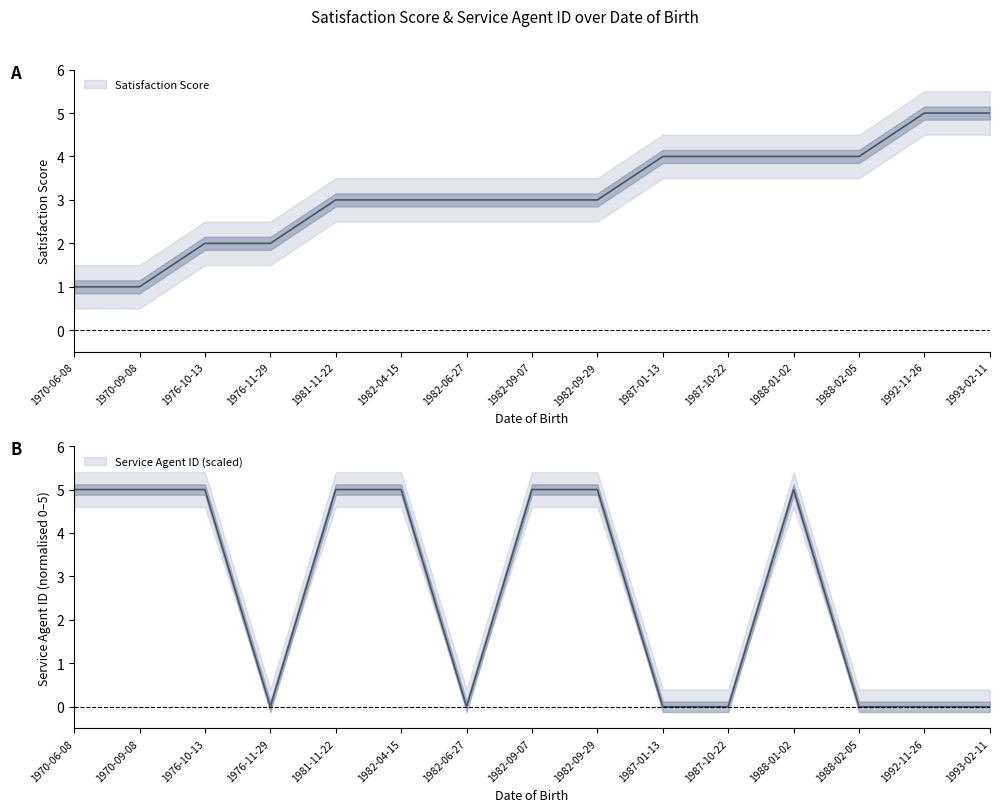

What is the difference between the maximum and minimum values in the Satisfaction Score series?

4